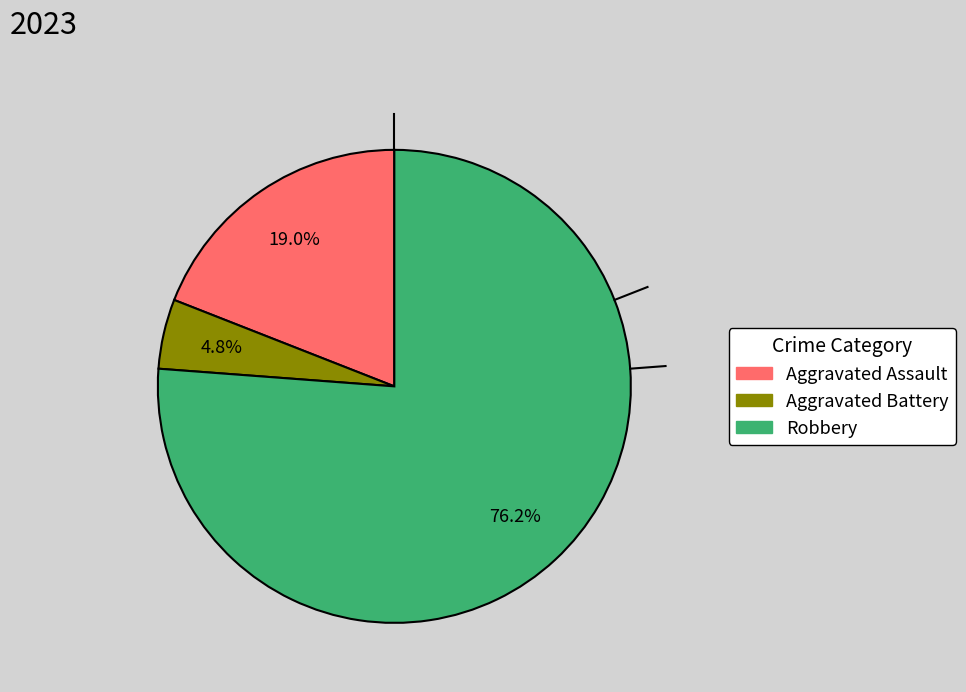

Count the number of slices in the pie.

3